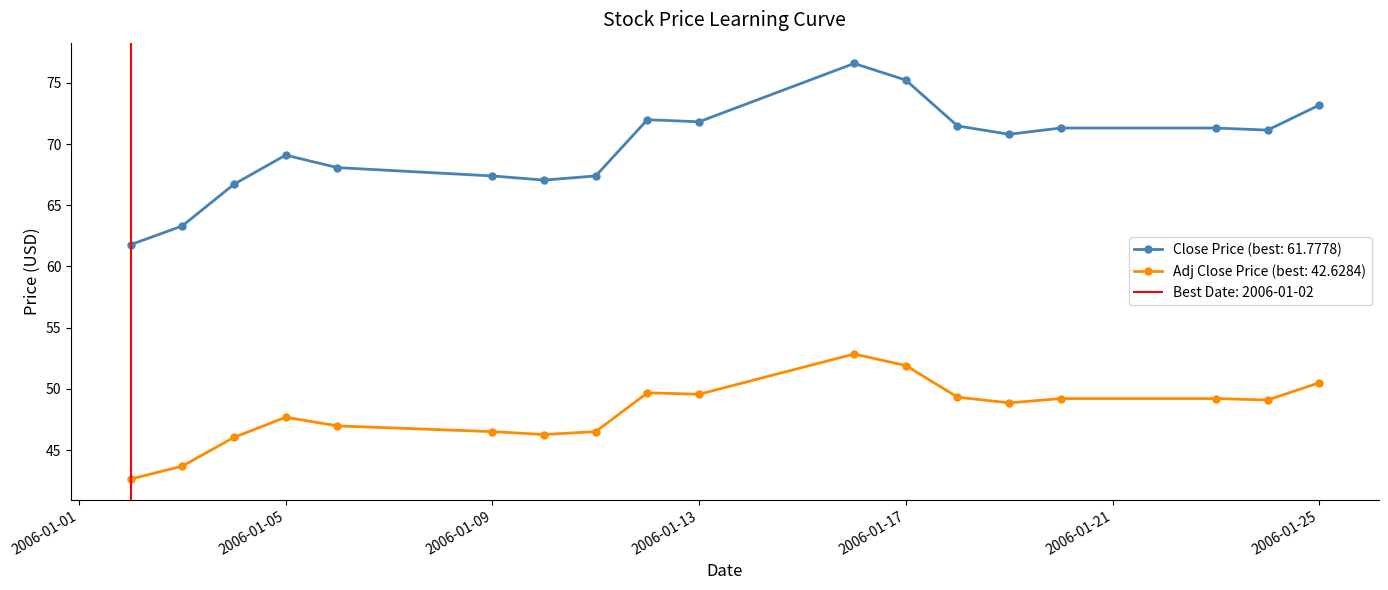

True or false: close and adjclose intersect in this chart.

False